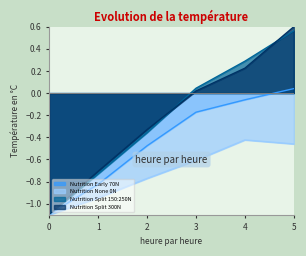

Count the number of data series in this chart.

4